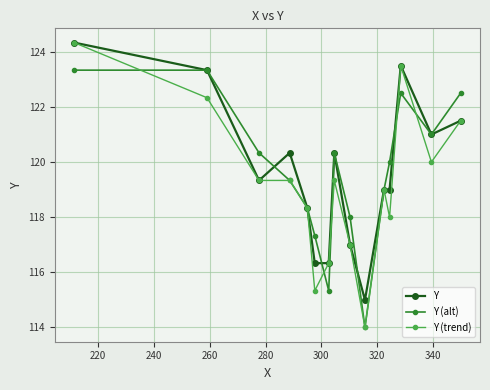

What is the smallest value displayed?

114.0